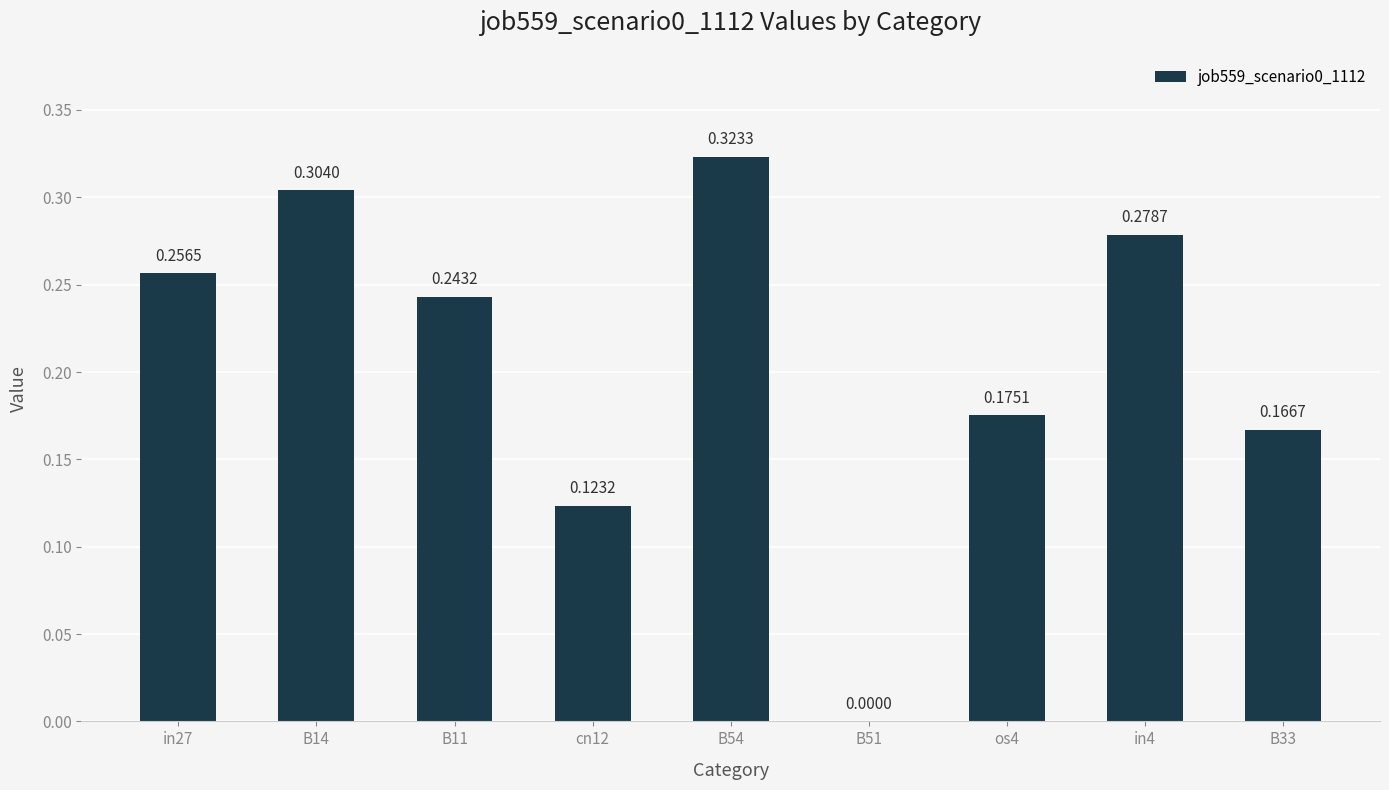

What is the sum of the values at cn12 and in4?

0.4